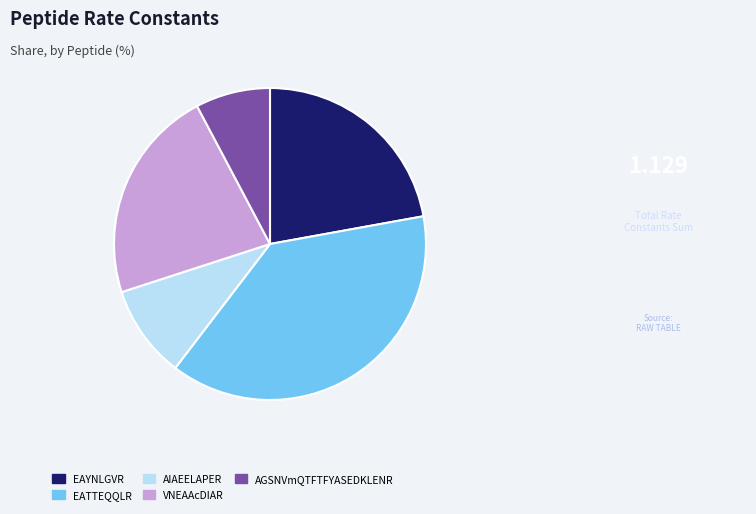

Count the number of slices in the pie.

5